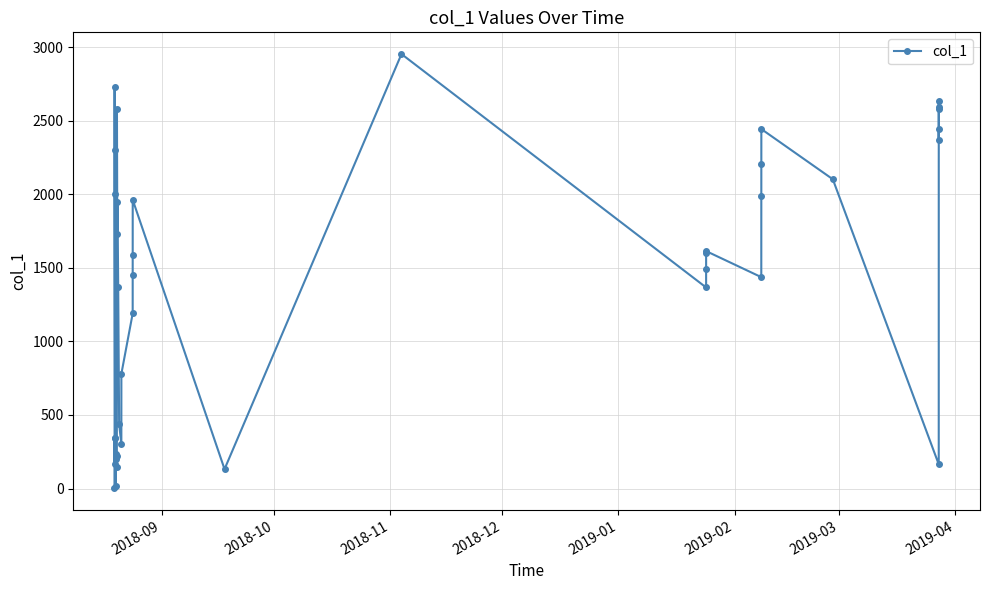

What is the sum of all values?

56182.2